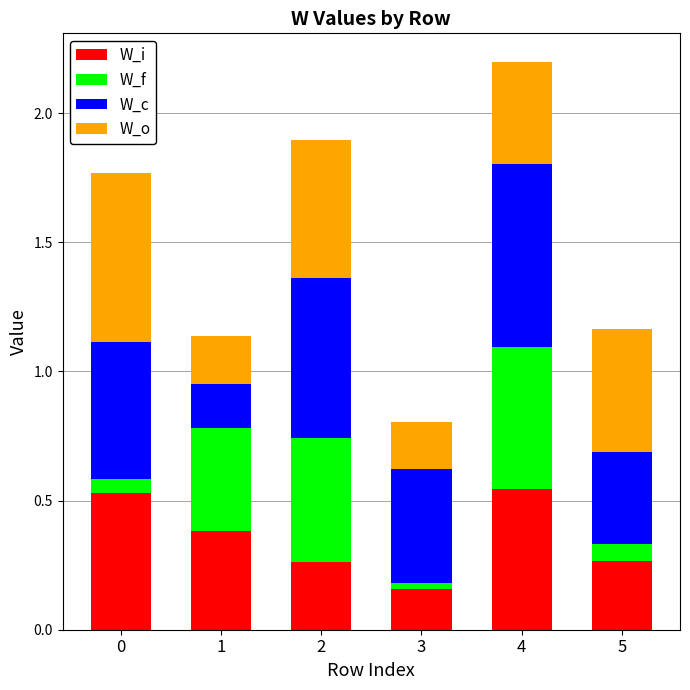

At which label does W_i reach its minimum?

3